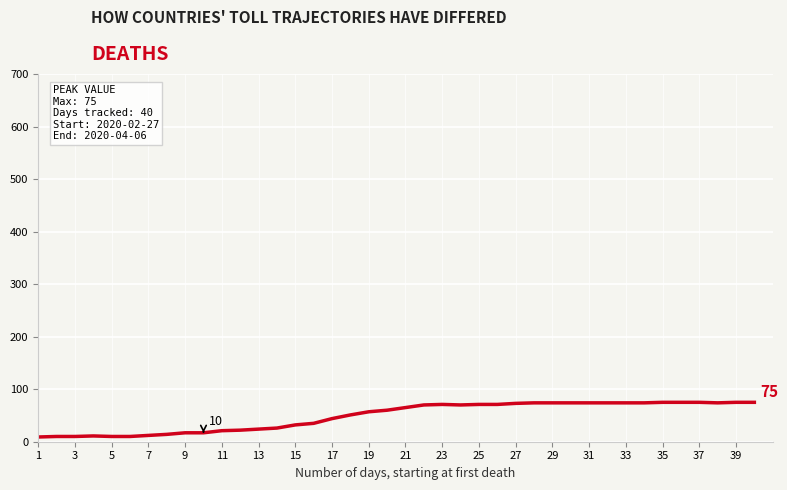

How many distinct data groups are displayed?

1